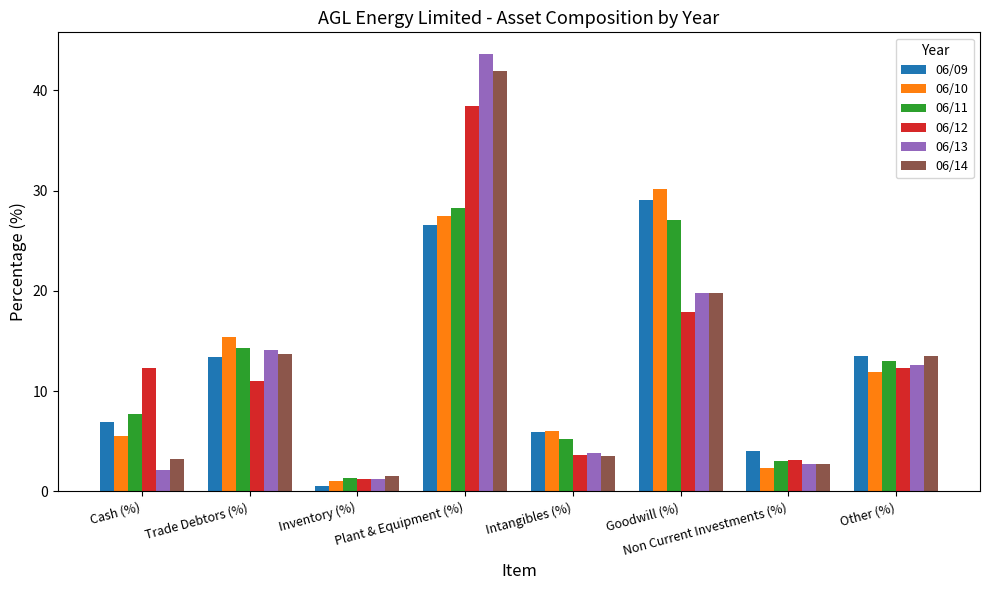

What are all the series names shown in the legend?

06/09, 06/10, 06/11, 06/12, 06/13, 06/14